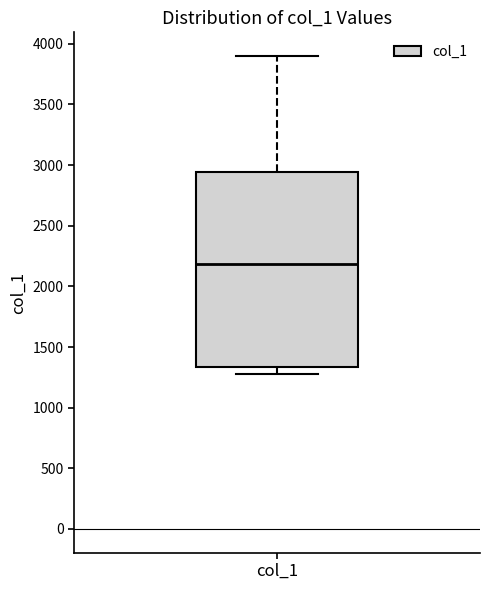

Where does the upper whisker of the box for col_1 end on the y-axis? The values are not printed on the chart, so give them approximately, as read against the axis.

3900